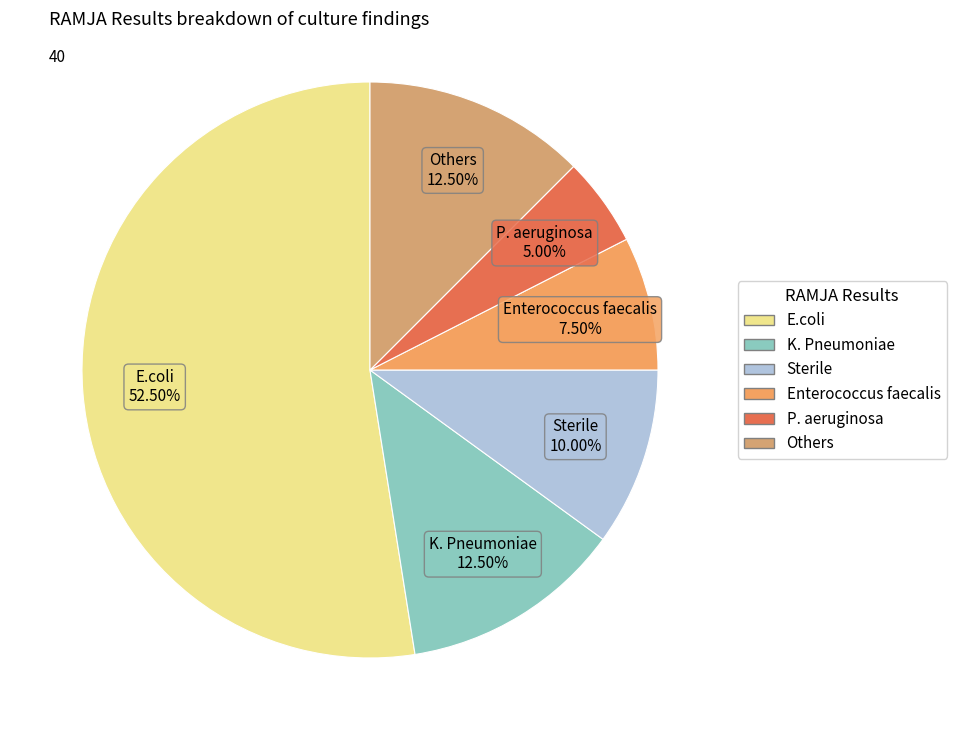

Which slice is the largest?

E.coli